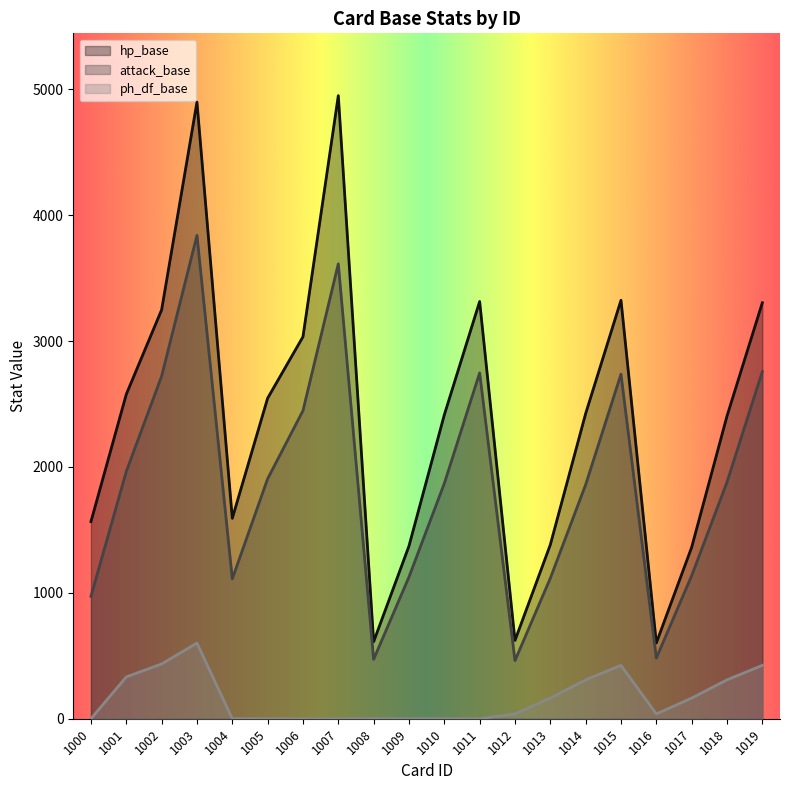

True or false: ph_df_base and attack_base intersect in this chart.

False